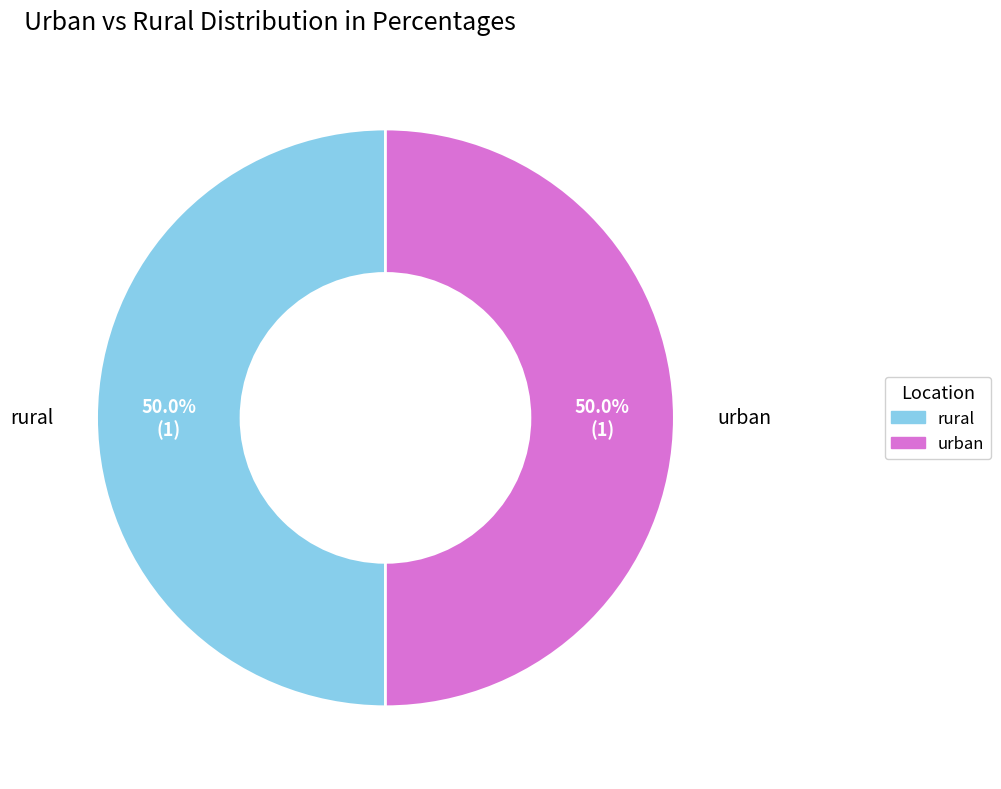

Approximately how many times larger is the value at urban compared to rural?

1.0